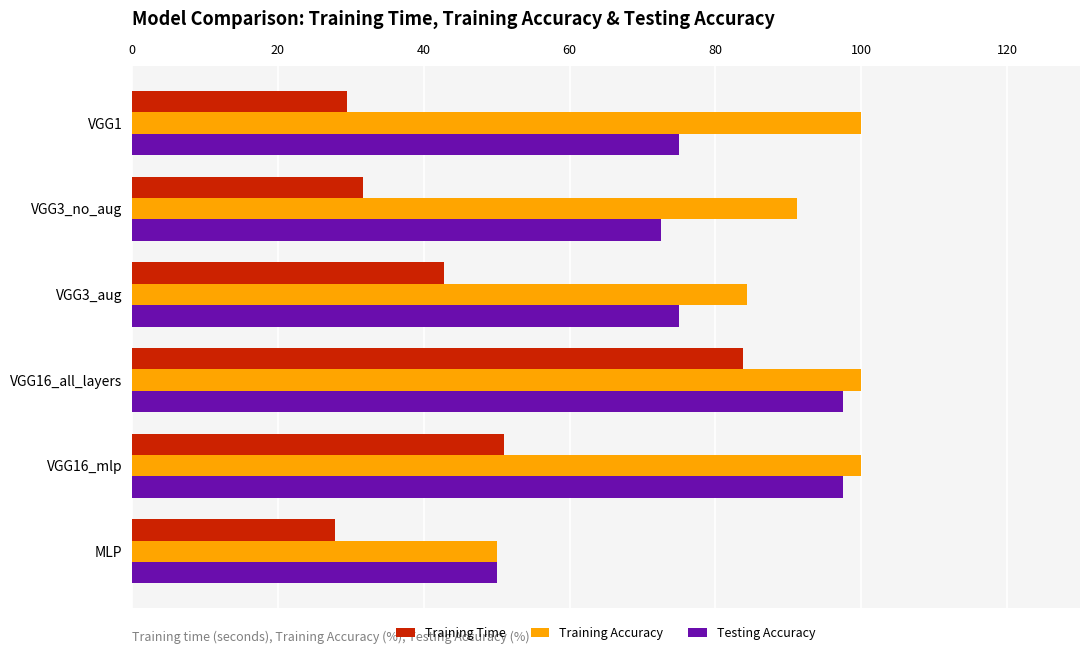

Rank the series by their average value, from lowest to highest.

Training Time, Testing Accuracy, Training Accuracy